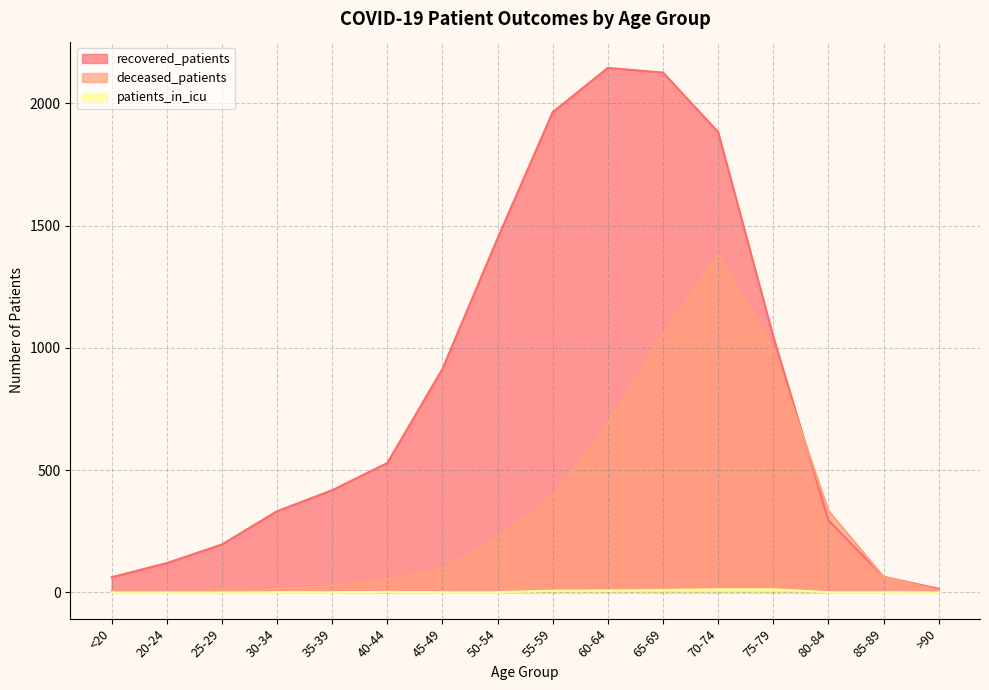

What are all the series names shown in the legend?

recovered_patients, deceased_patients, patients_in_icu